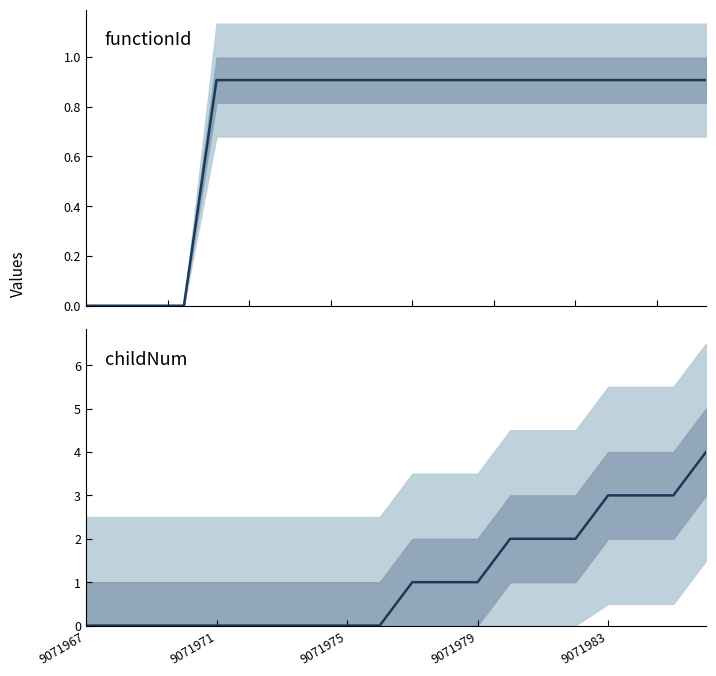

True or false: functionId (median) has more than 1 points higher than both neighbors.

False